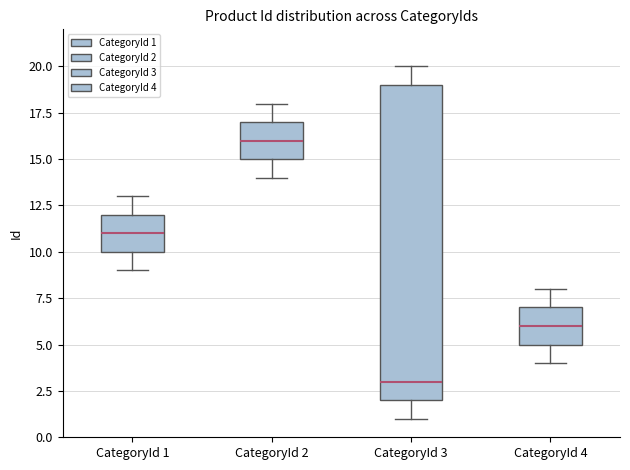

Which box has the lowest median line?

CategoryId 3